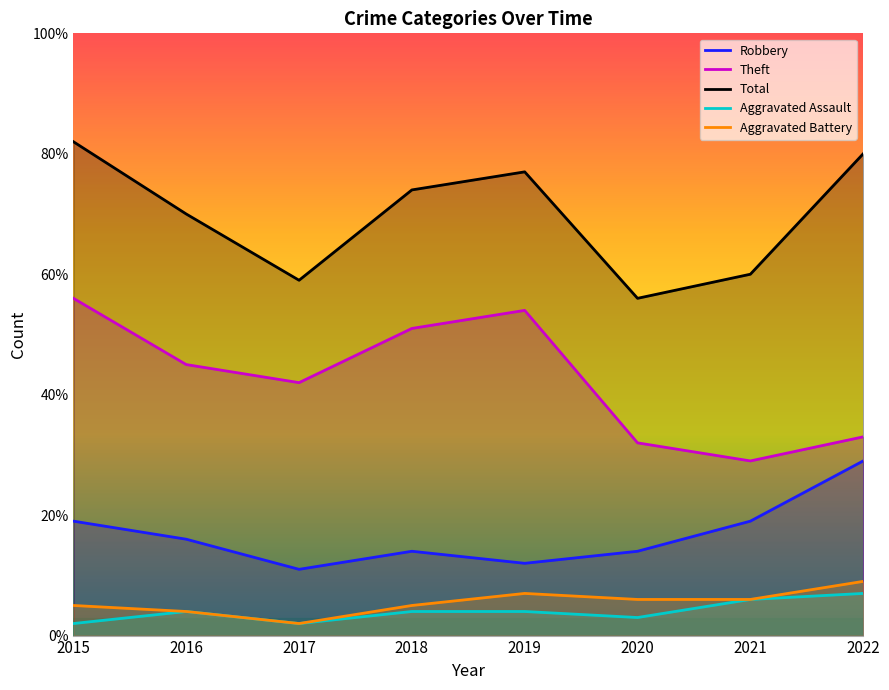

Reading left to right, extract all data points from this chart.

Robbery: 19	16	11	14	12	14	19	29
Theft: 56	45	42	51	54	32	29	33
Total: 82	70	59	74	77	56	60	80
Aggravated Assault: 2	4	2	4	4	3	6	7
Aggravated Battery: 5	4	2	5	7	6	6	9